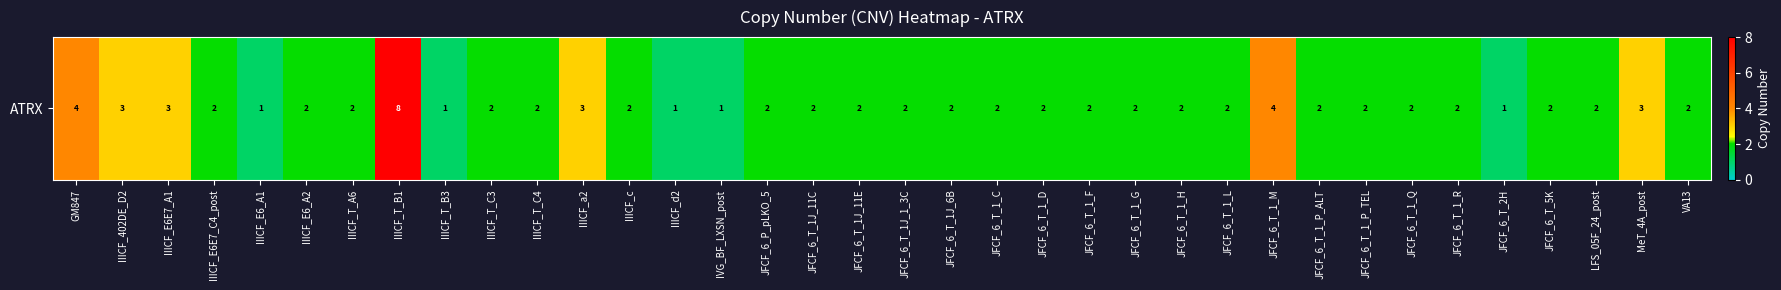

Which has a higher value, IIICF_d2 or JFCF_6_T_1_L?

JFCF_6_T_1_L